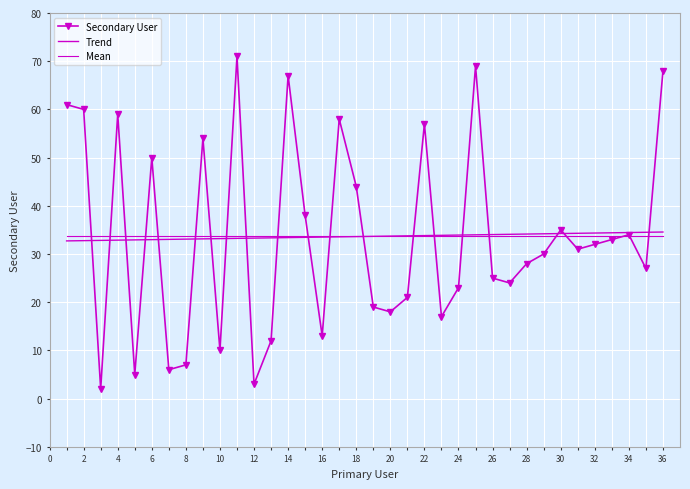

What is the lowest value of the Mean series?

33.6